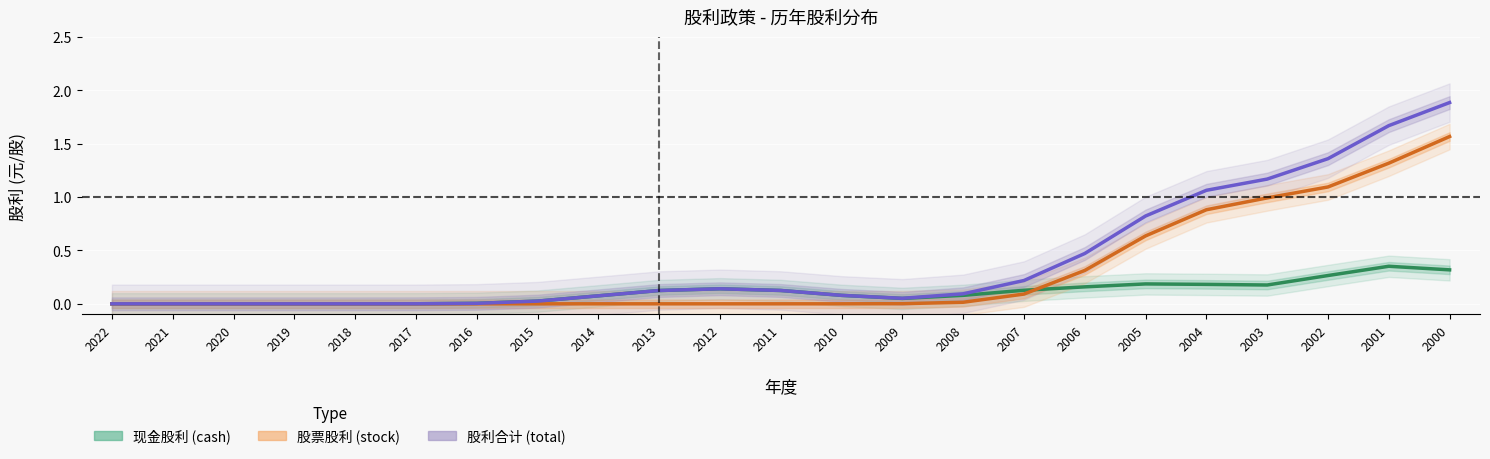

How many categories are shown in the chart?

23